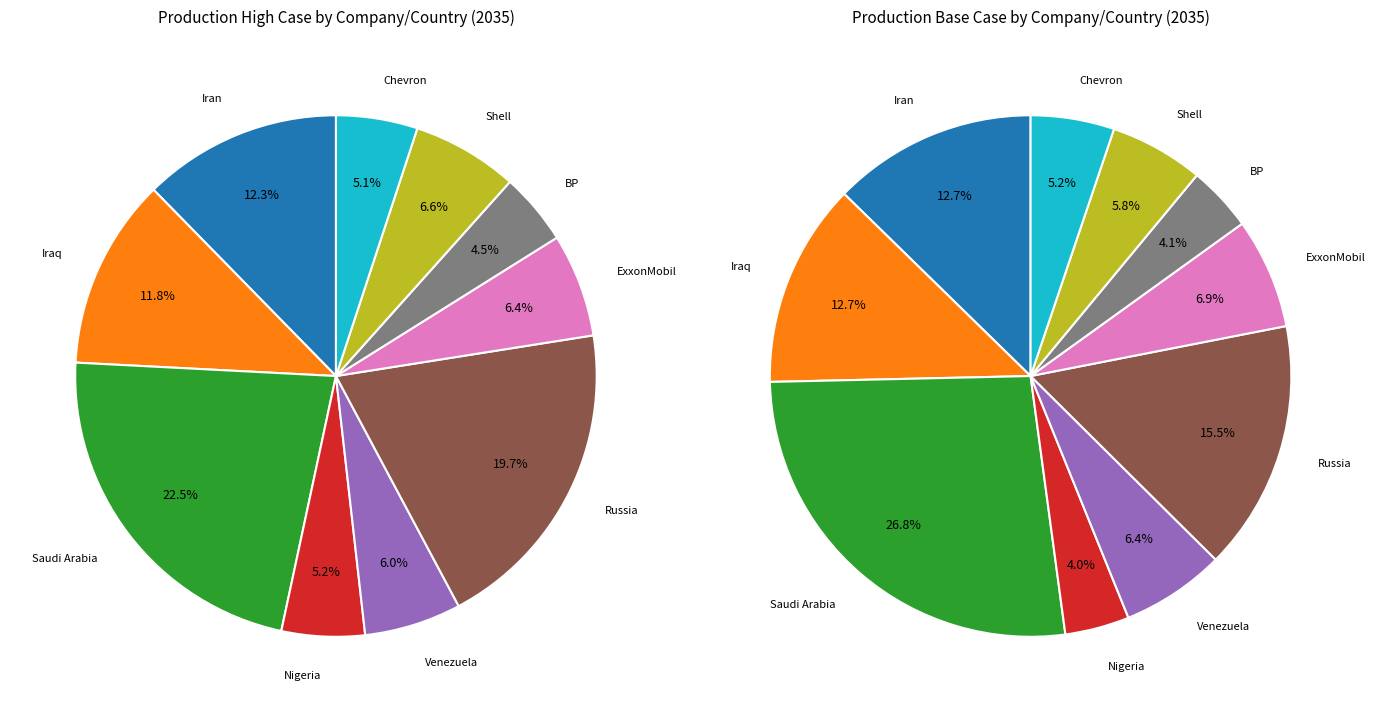

Which has a higher value, Venezuela or Saudi Arabia?

Saudi Arabia